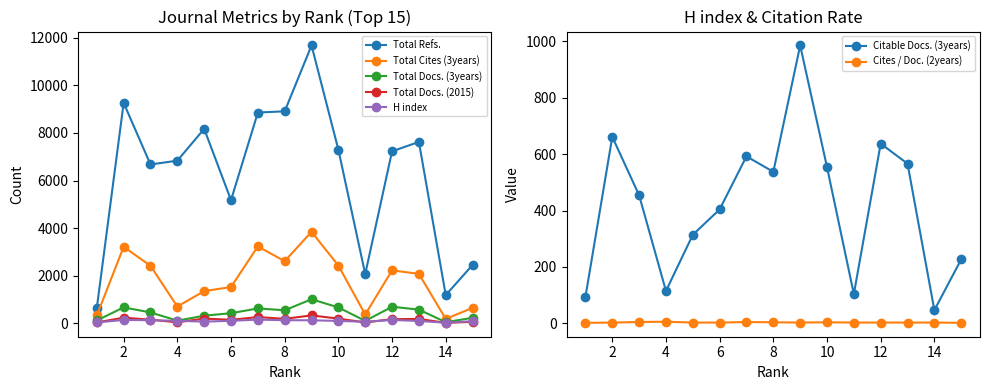

Which label corresponds to the largest value in the chart?

9